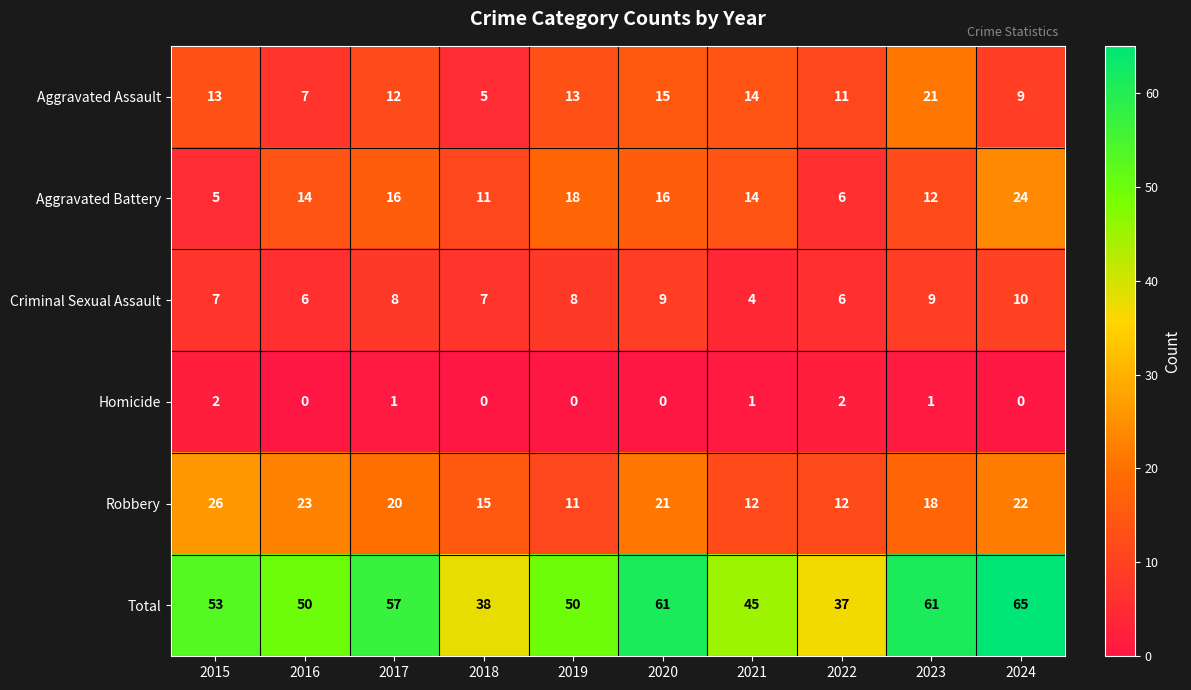

Between 2019 and 2024, which series saw the biggest shift?

Total